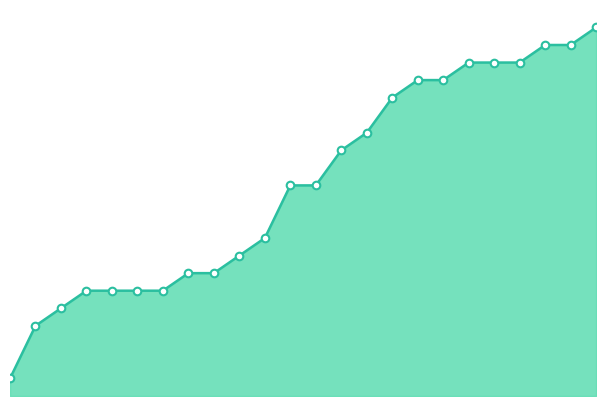

How many lines are shown in the chart?

1